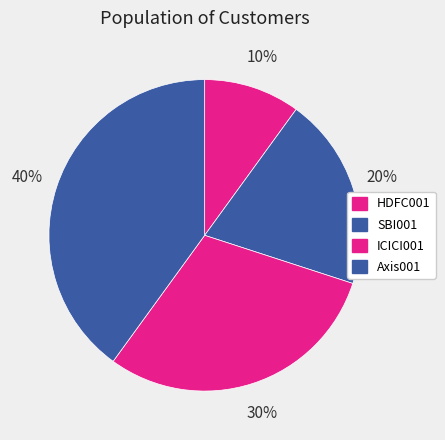

Which slice is the smallest?

HDFC001